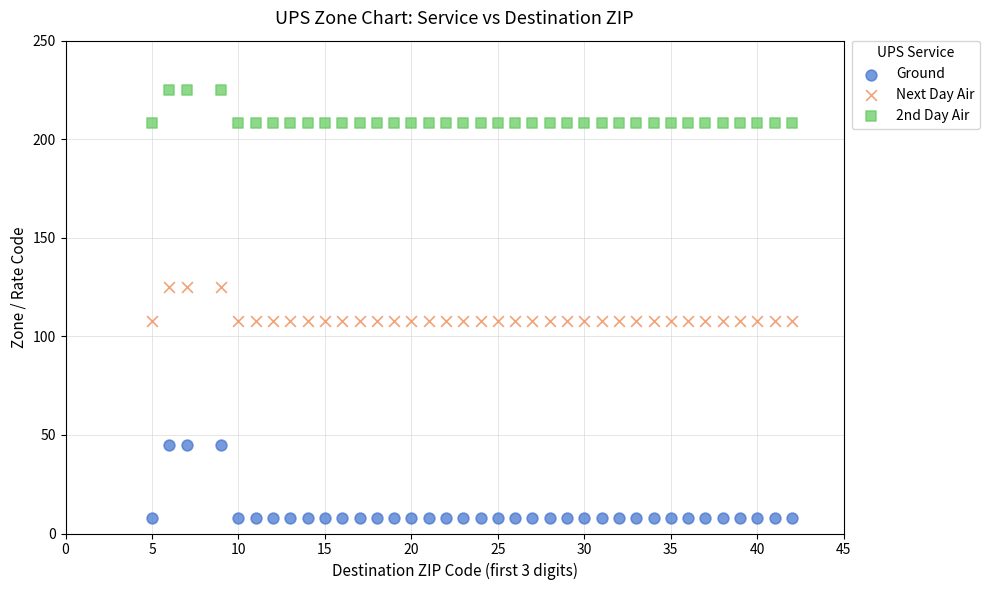

Across all data points, what is the range of Y values (max minus min)?

217